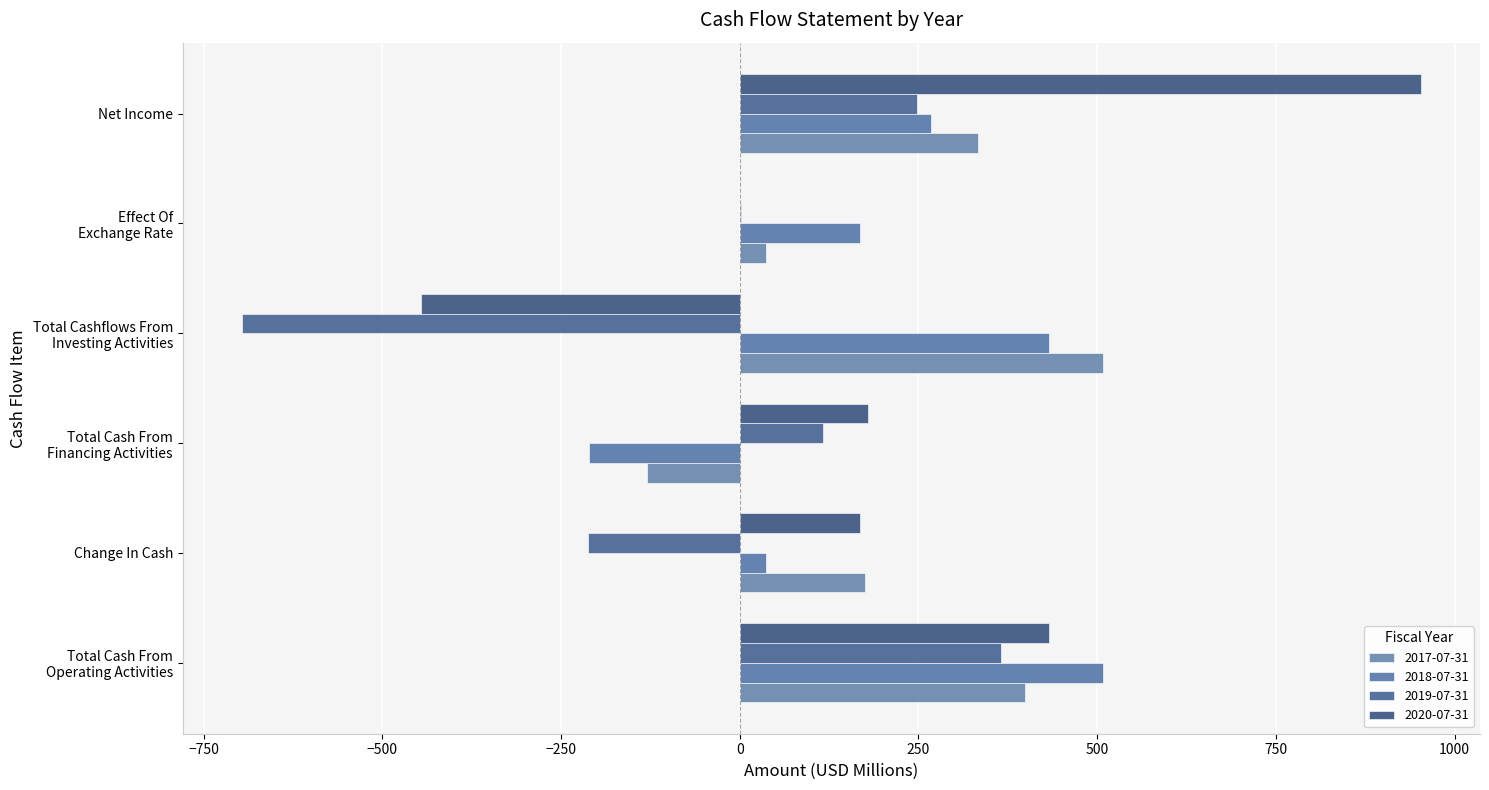

How many values in the 2017-07-31 series exceed 333?

3